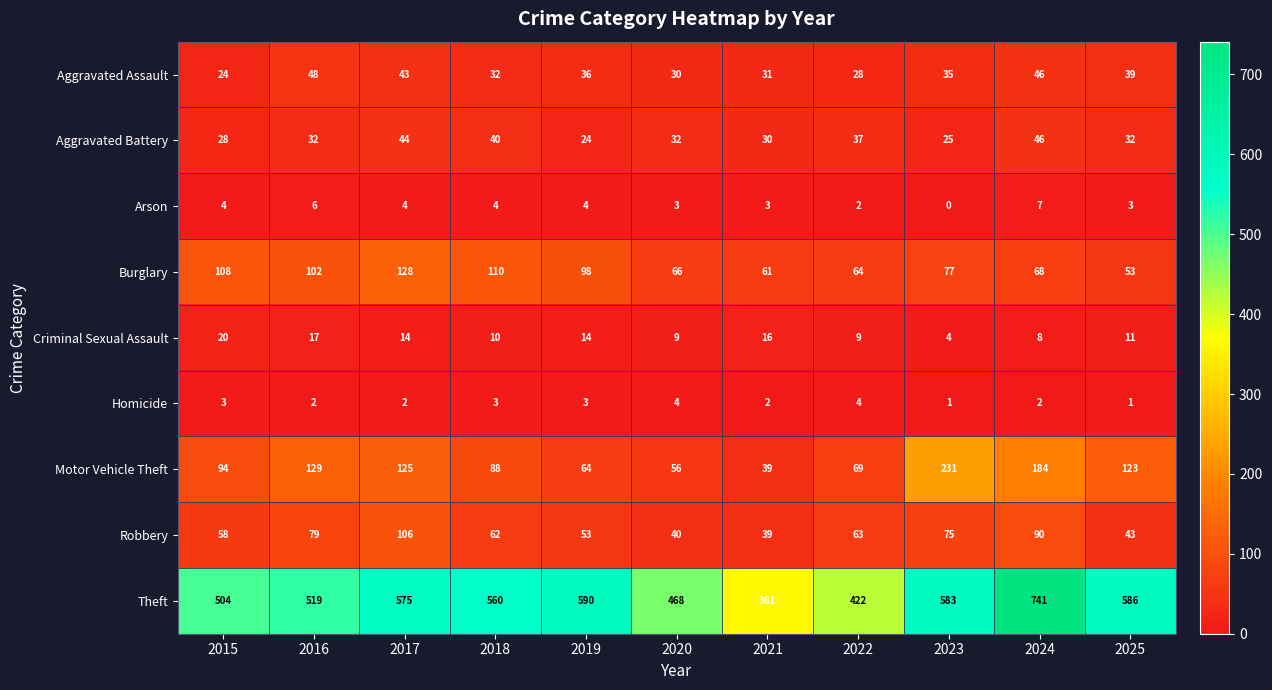

Is it true that Criminal Sexual Assault equals 16 at 2021?

True